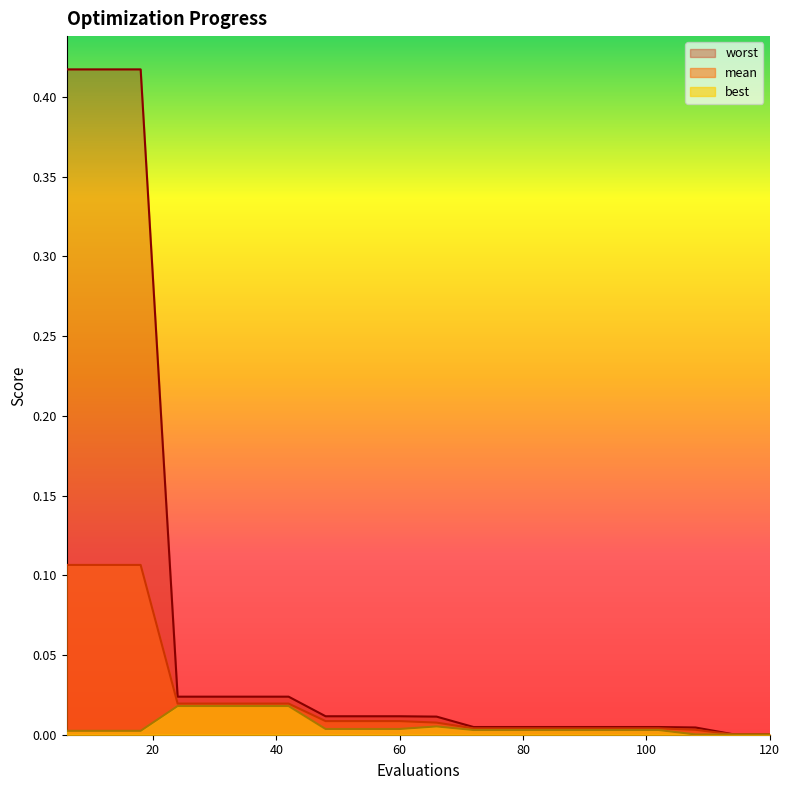

Reading left to right, transcribe all the data shown in this chart.

mean: 6=0.1	12=0.1	18=0.1	24=0.0	30=0.0	36=0.0	42=0.0	48=0.0	54=0.0	60=0.0	66=0.0	72=0.0	78=0.0	84=0.0	90=0.0	96=0.0	102=0.0	108=0.0	114=0.0	120=0.0
best: 6=0.0	12=0.0	18=0.0	24=0.0	30=0.0	36=0.0	42=0.0	48=0.0	54=0.0	60=0.0	66=0.0	72=0.0	78=0.0	84=0.0	90=0.0	96=0.0	102=0.0	108=0.0	114=0.0	120=0.0
worst: 6=0.4	12=0.4	18=0.4	24=0.0	30=0.0	36=0.0	42=0.0	48=0.0	54=0.0	60=0.0	66=0.0	72=0.0	78=0.0	84=0.0	90=0.0	96=0.0	102=0.0	108=0.0	114=0.0	120=0.0